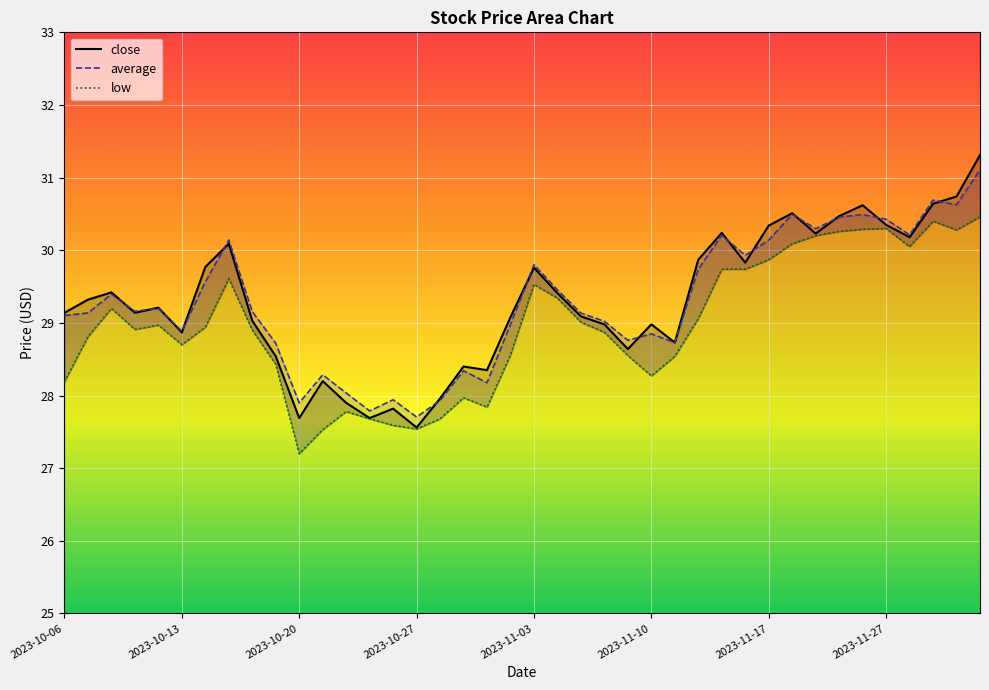

True or false: average has a value of 15.4 at 2023-10-20.

False